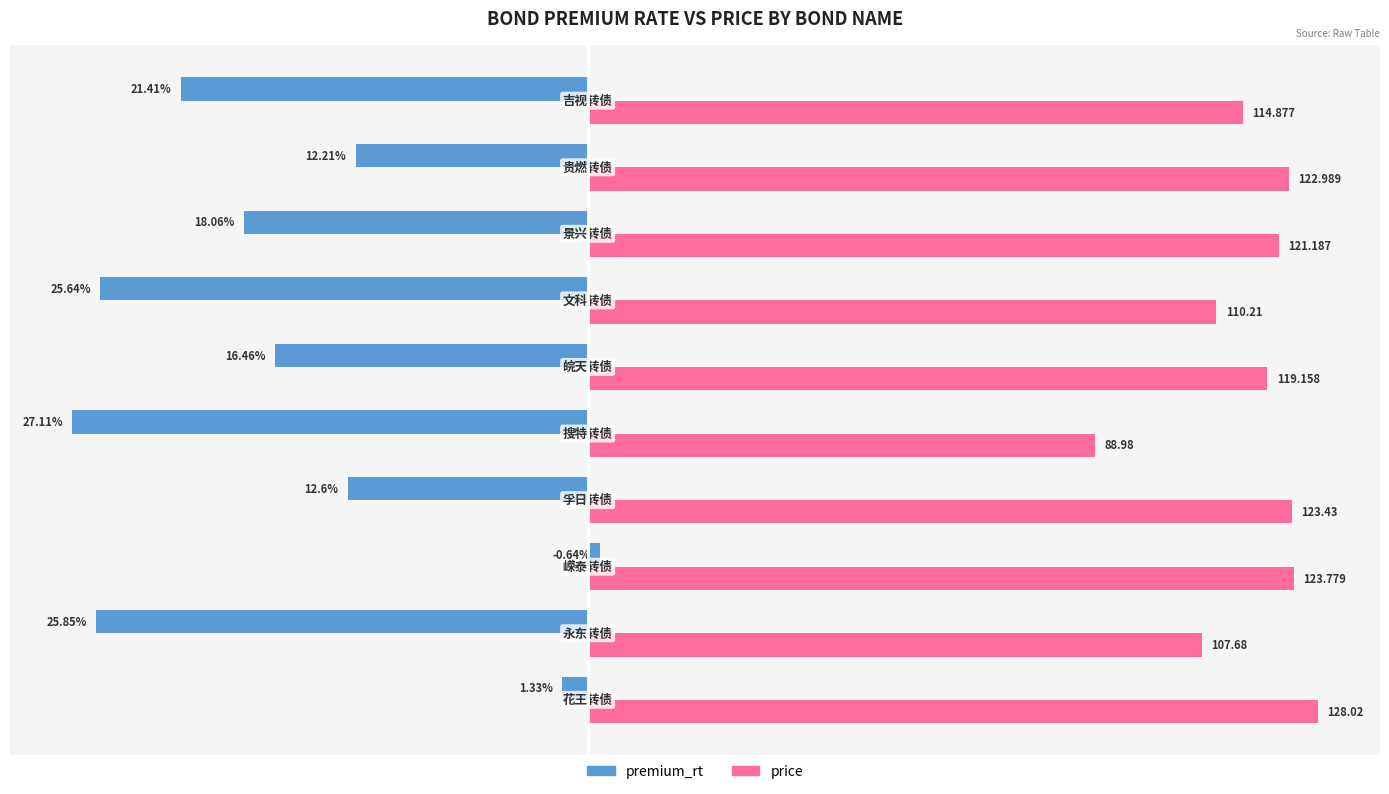

What are all the series names shown in the legend?

premium_rt, price